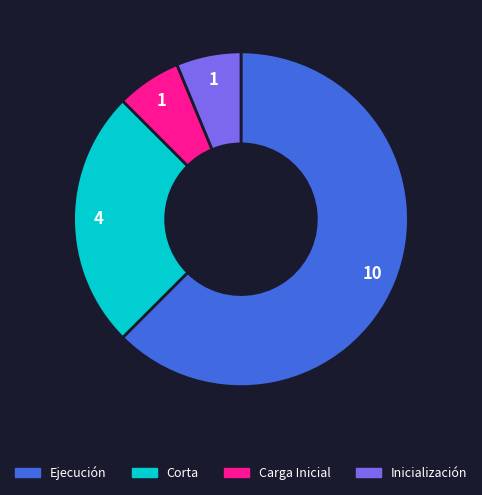

Does any single category account for the majority?

Yes